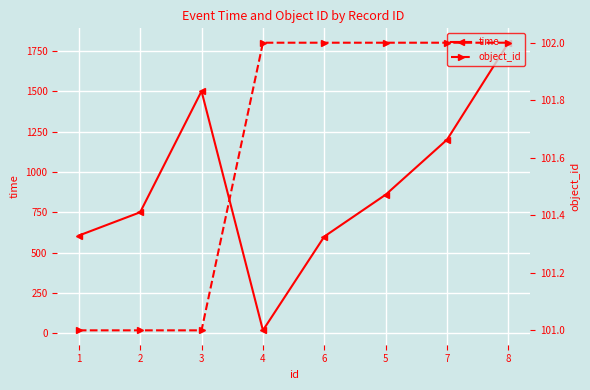

What are all the series names shown in the legend?

time, object_id